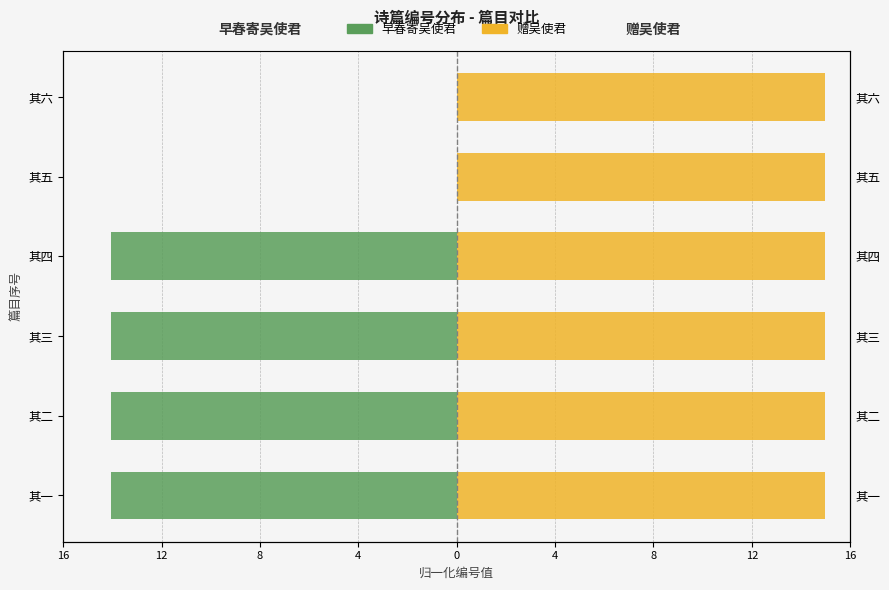

How many categories are shown in the chart?

6